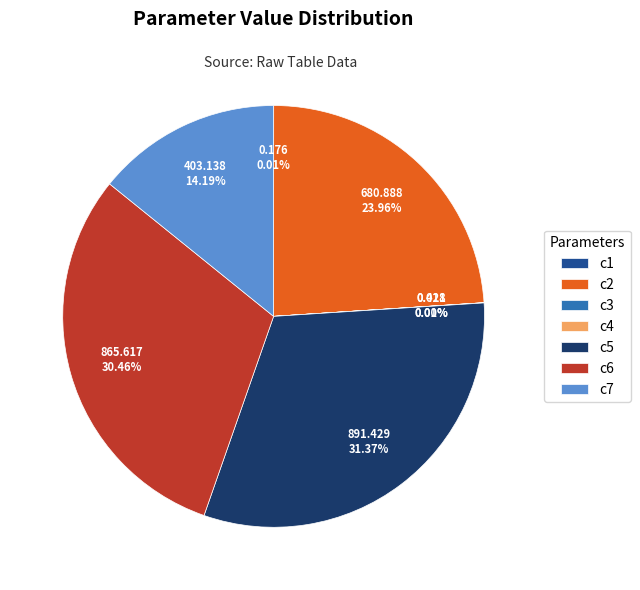

What is the largest slice in the pie chart?

c5